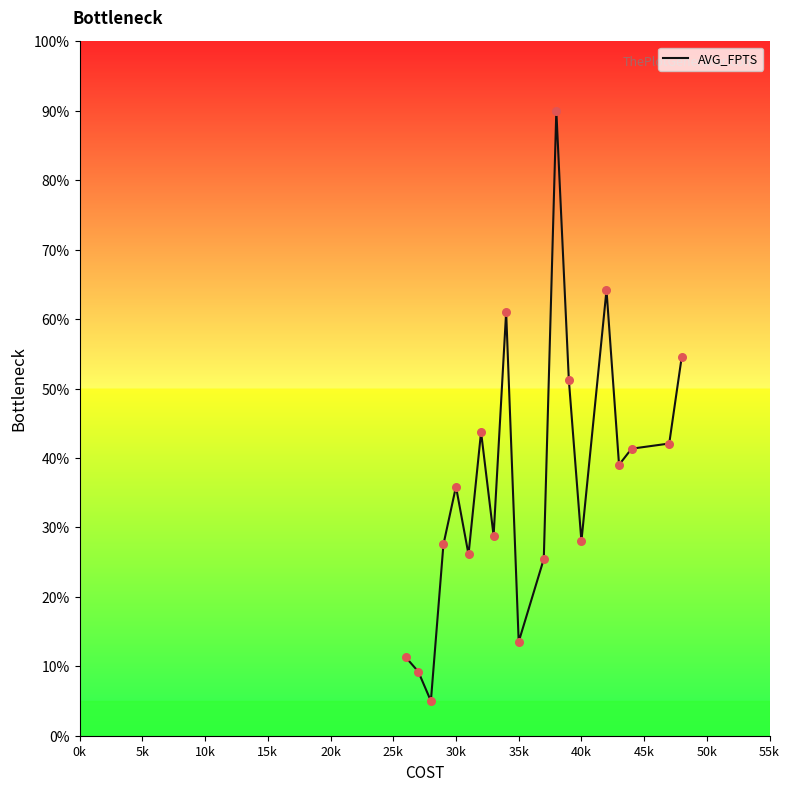

What is the smallest value displayed?

5.0